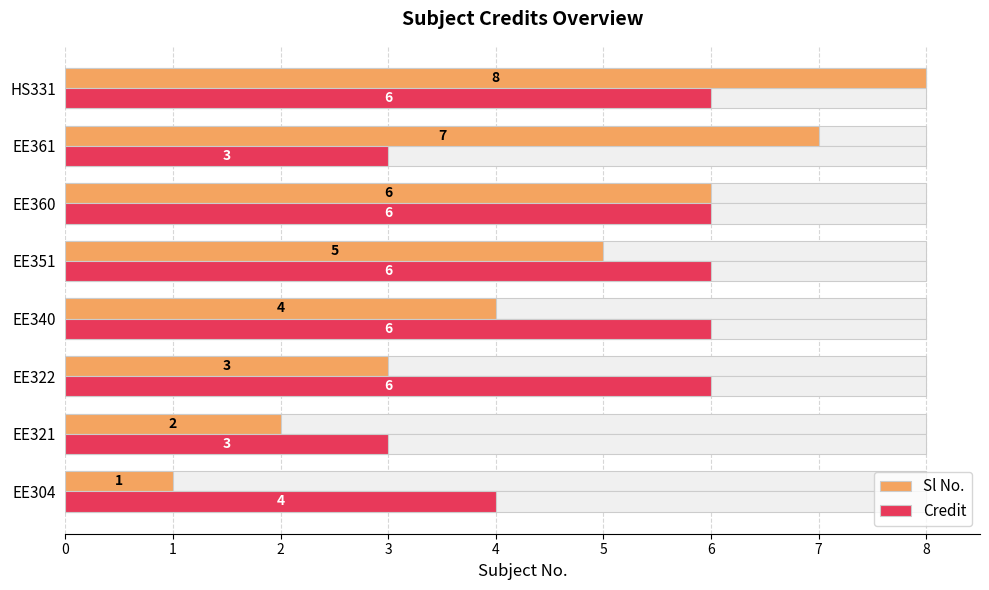

Which series has the largest total across all categories?

Credit